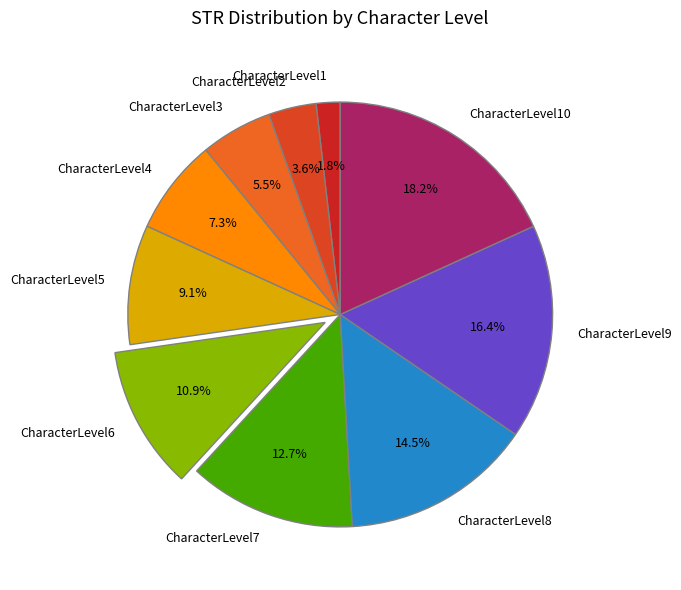

The CharacterLevel5 slice represents 9% of the pie. True or false?

True